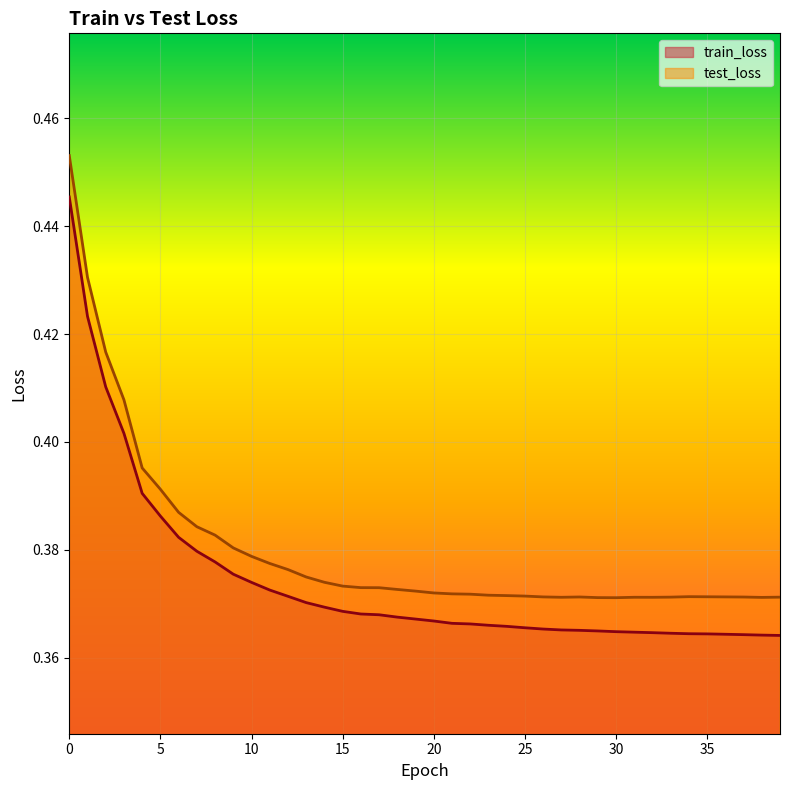

What is the minimum value for test_loss?

0.4